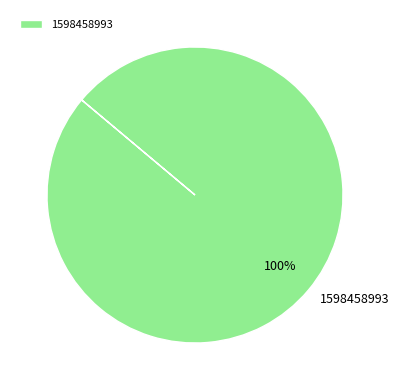

What percentage is the 1598458993 slice, to the nearest percent?

100%